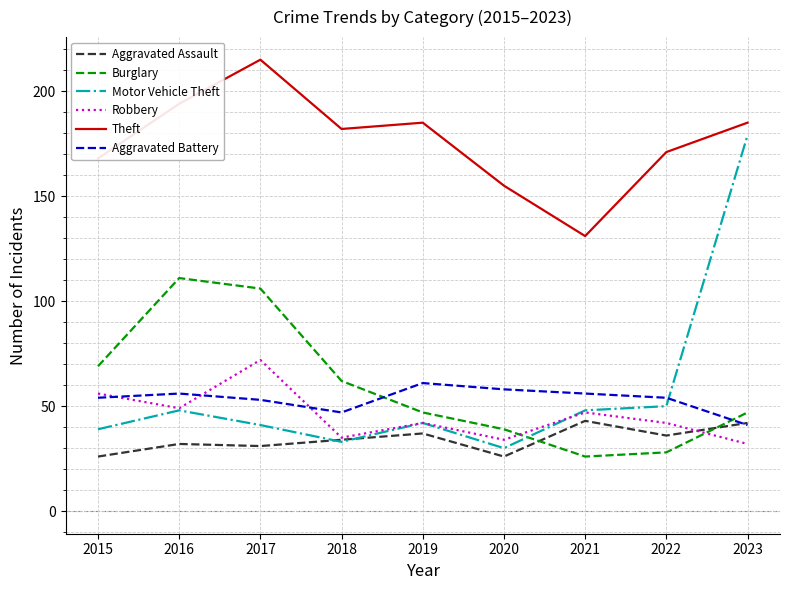

At how many categories does at least one series exceed 106?

9